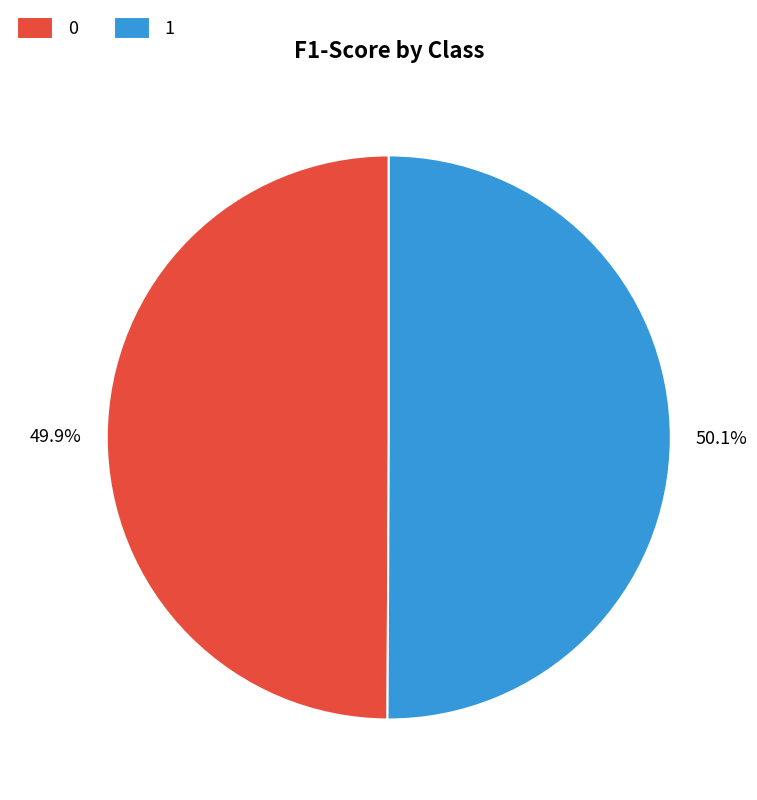

To the nearest percent, what percentage of the pie is 1?

50%